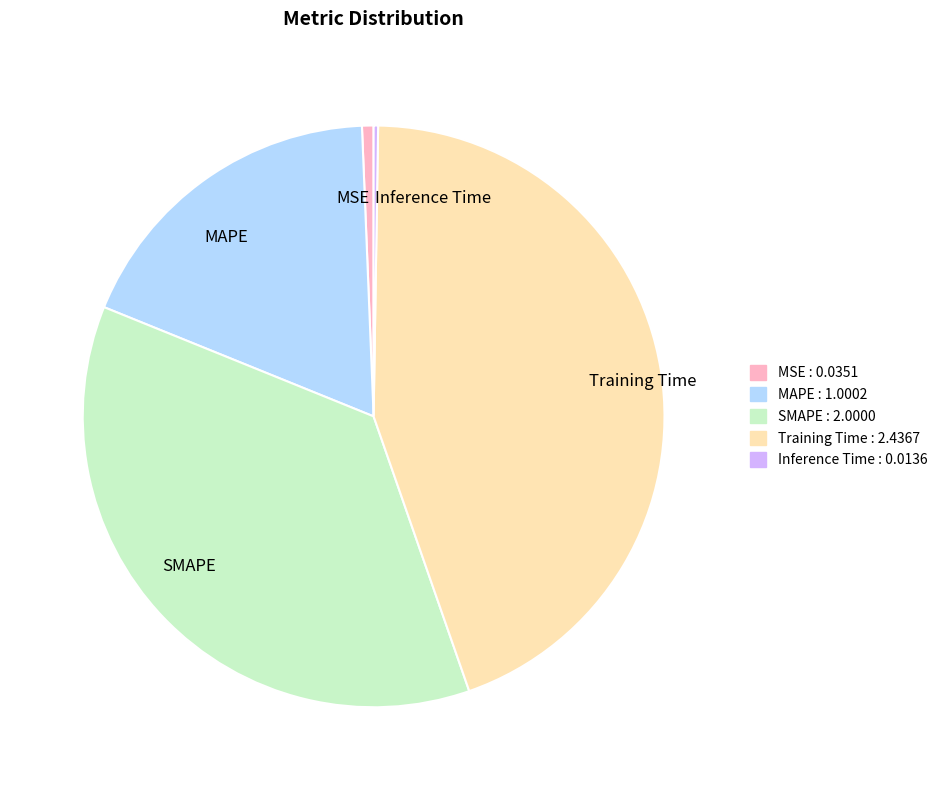

What is the largest slice in the pie chart?

Training Time